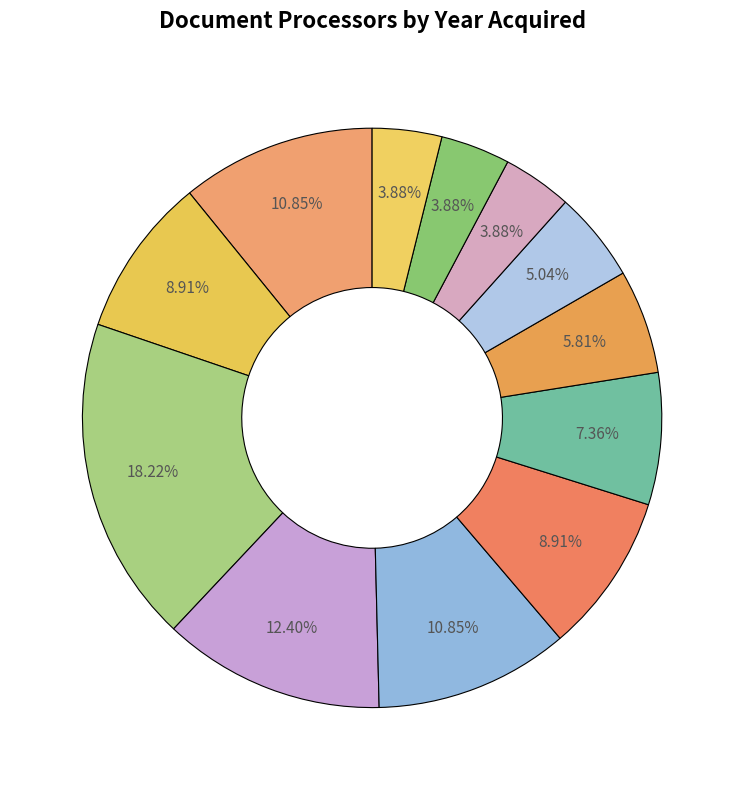

Count the number of slices in the pie.

12